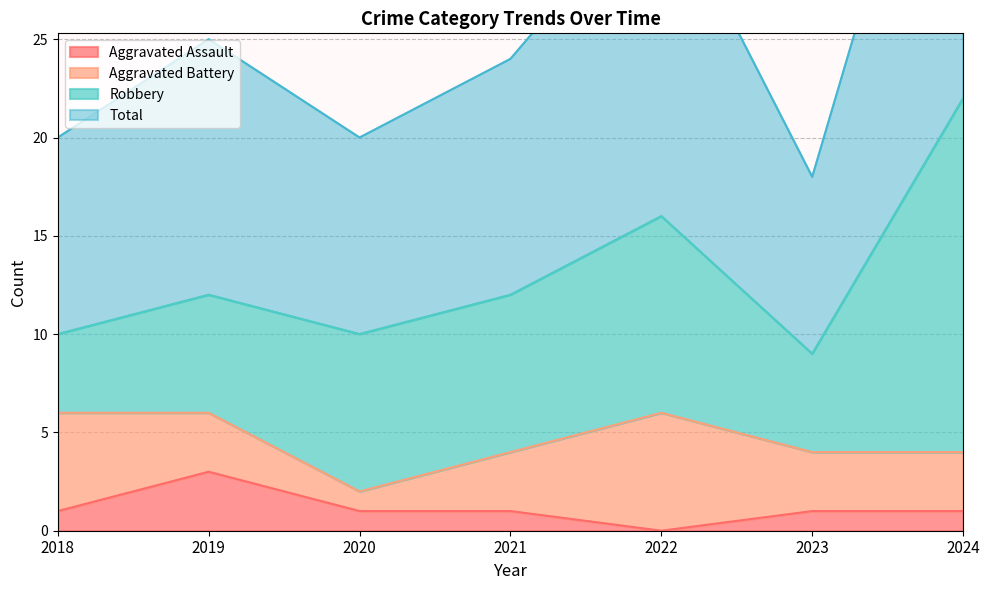

True or false: Aggravated Assault has a value of 1 at 2020.

True